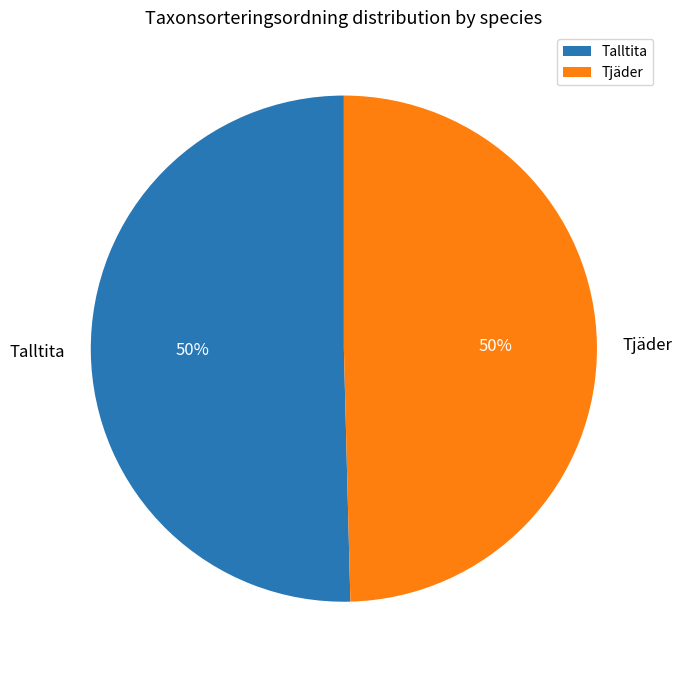

To the nearest percent, what percentage of the pie is Talltita?

50%